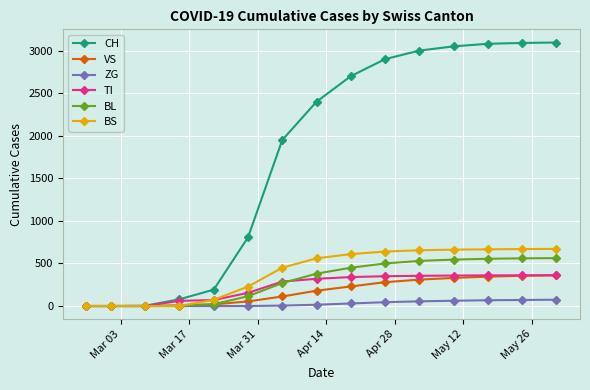

Which series has the largest total across all categories?

CH